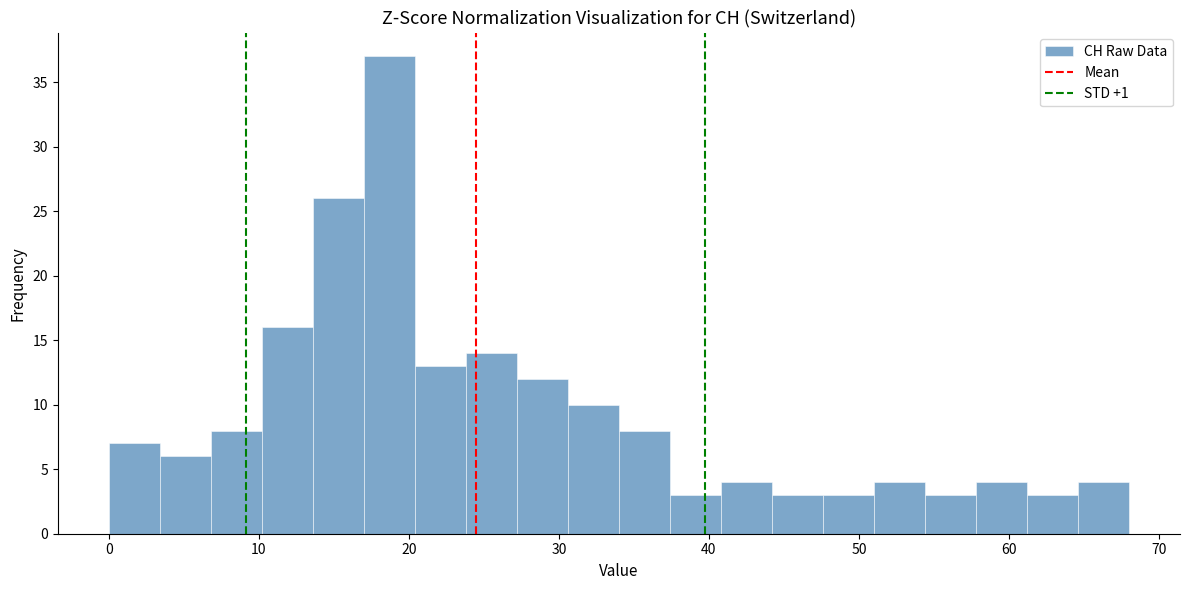

Read against the x-axis, roughly where is the centre of the tallest bar?

19